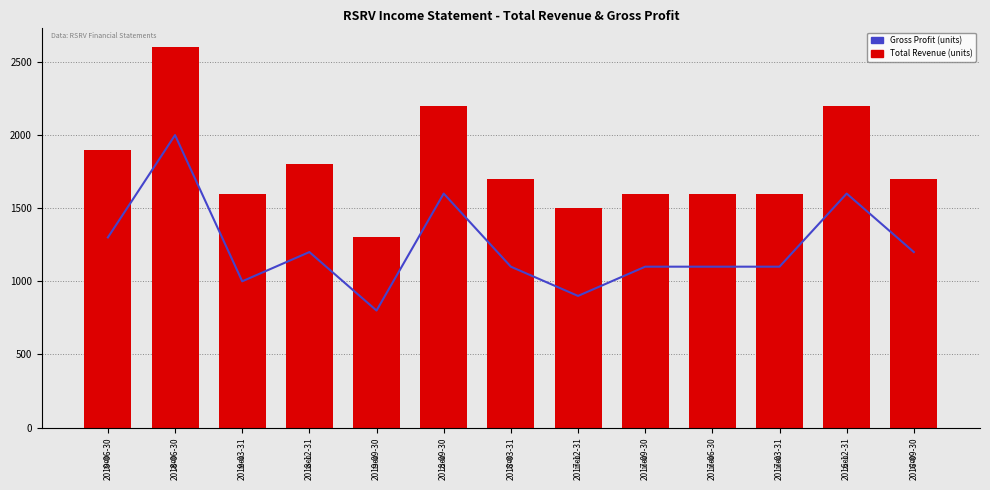

Rank the series at 2017-12-31 from lowest to highest value.

Gross Profit (units), Total Revenue (units)